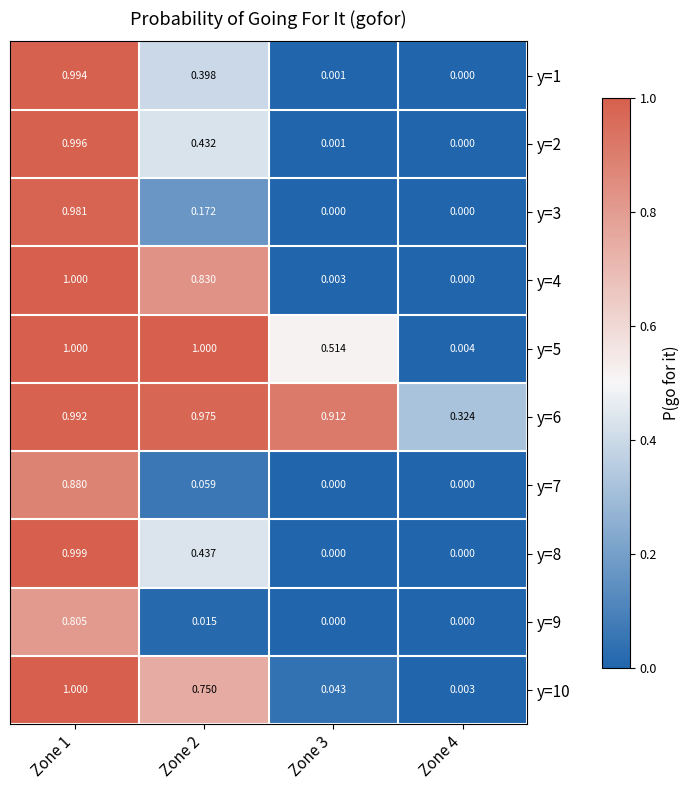

Is the value of y=4 at Zone 4 greater than the value of y=8 at Zone 1?

No